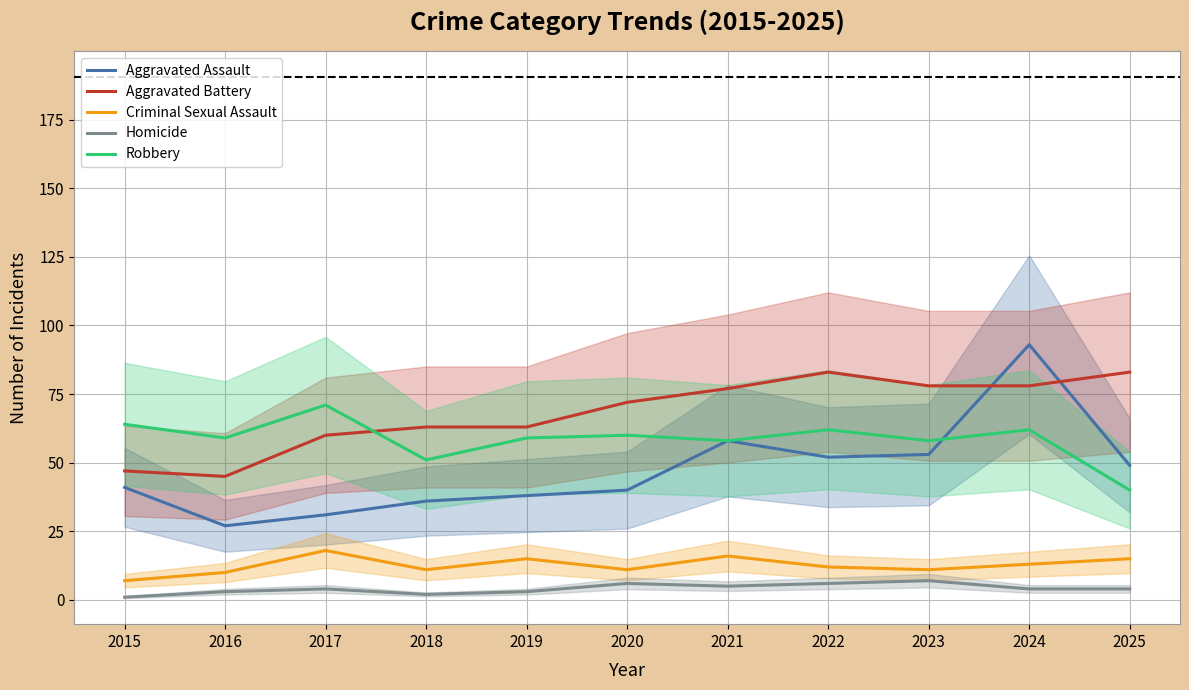

Rank the categories by Aggravated Battery value from lowest to highest.

2016, 2015, 2017, 2018, 2019, 2020, 2021, 2023, 2024, 2022, 2025